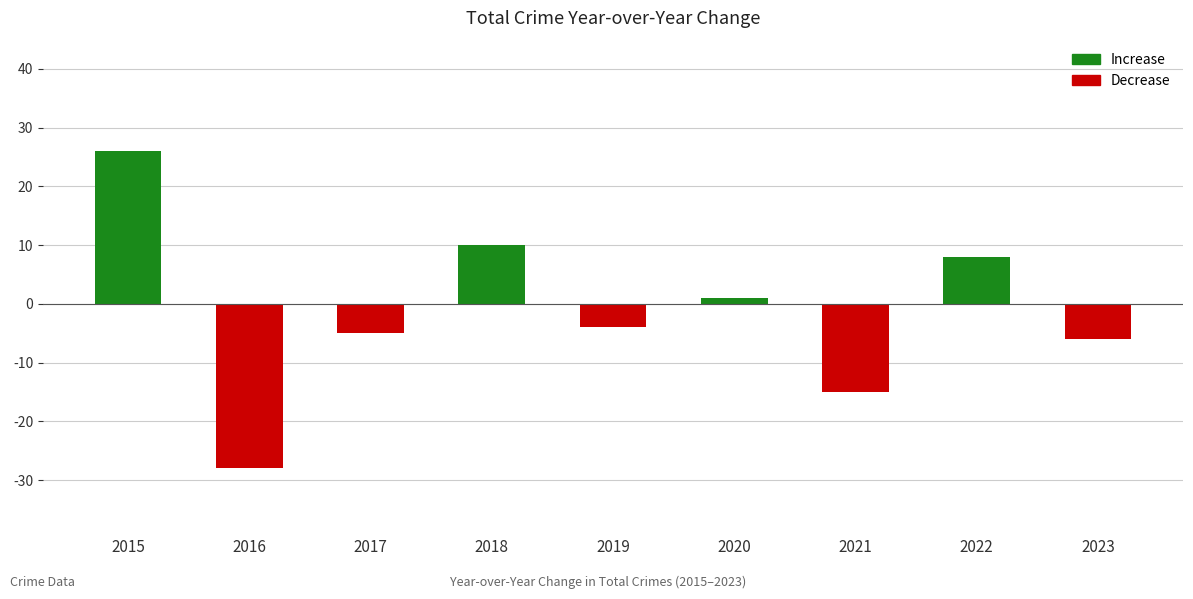

List the labels in order of value, largest first.

2015, 2018, 2022, 2020, 2019, 2017, 2023, 2021, 2016